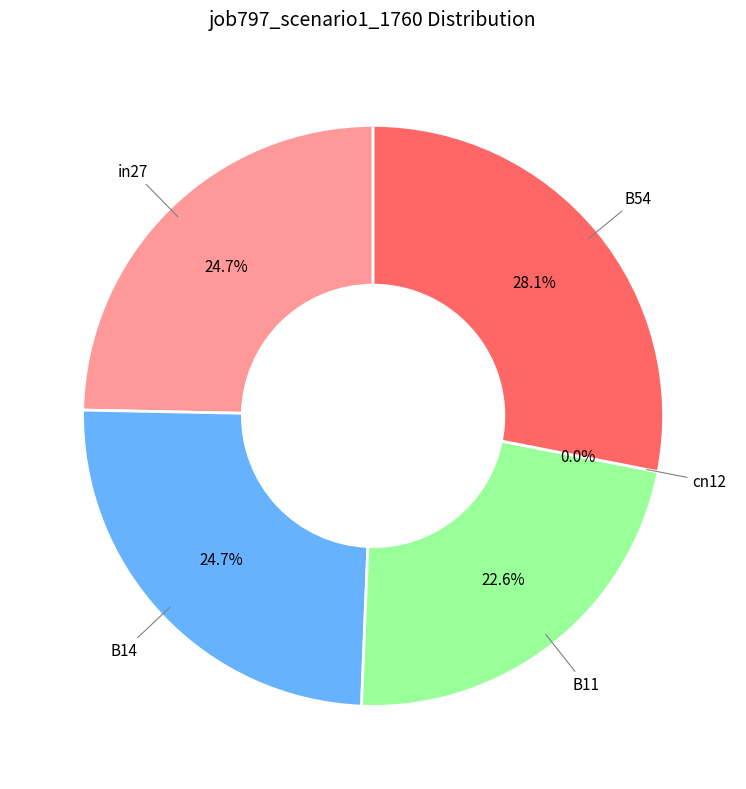

The cn12 slice represents 1% of the pie. True or false?

False